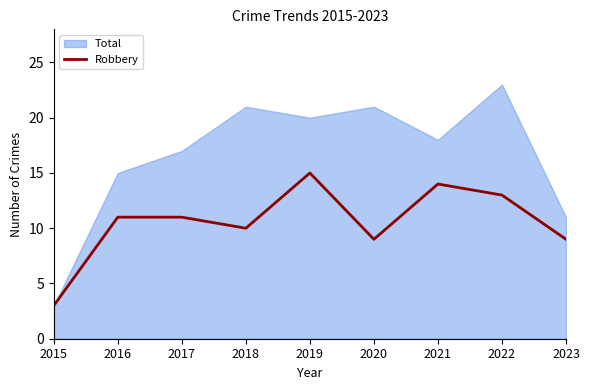

The value of Robbery at 2019 is 25. True or false?

False